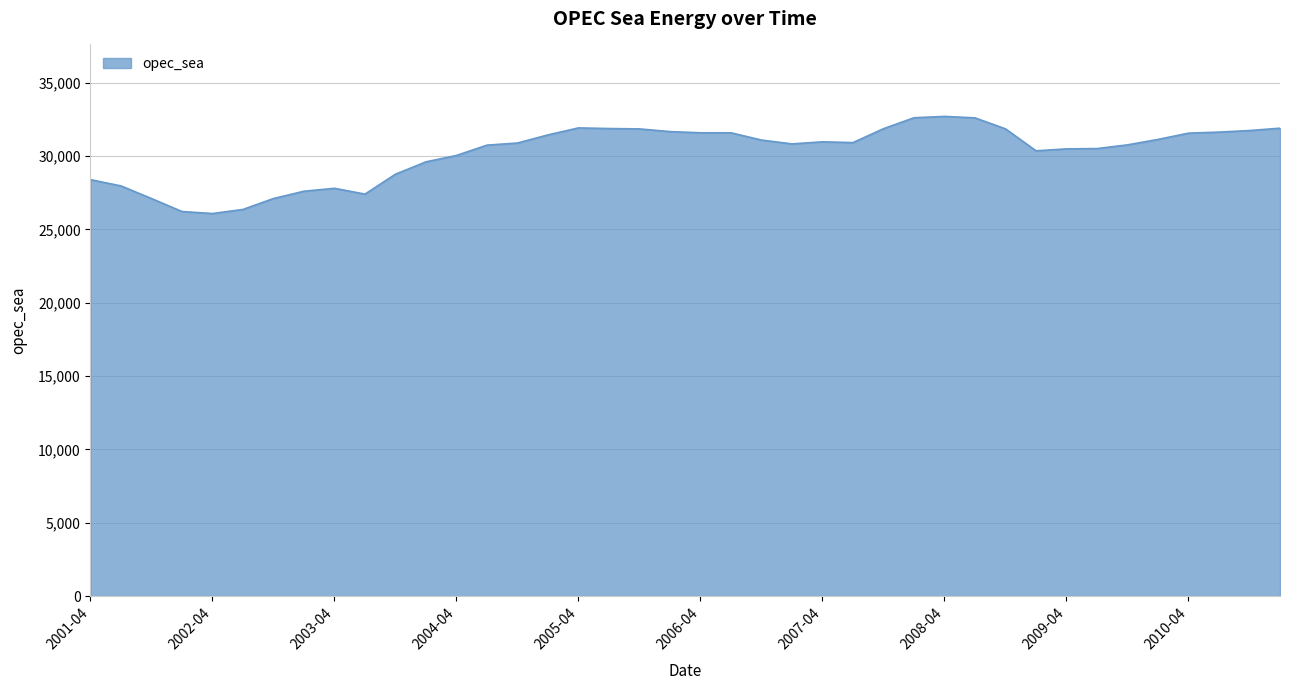

What is the smallest value displayed?

26075.6